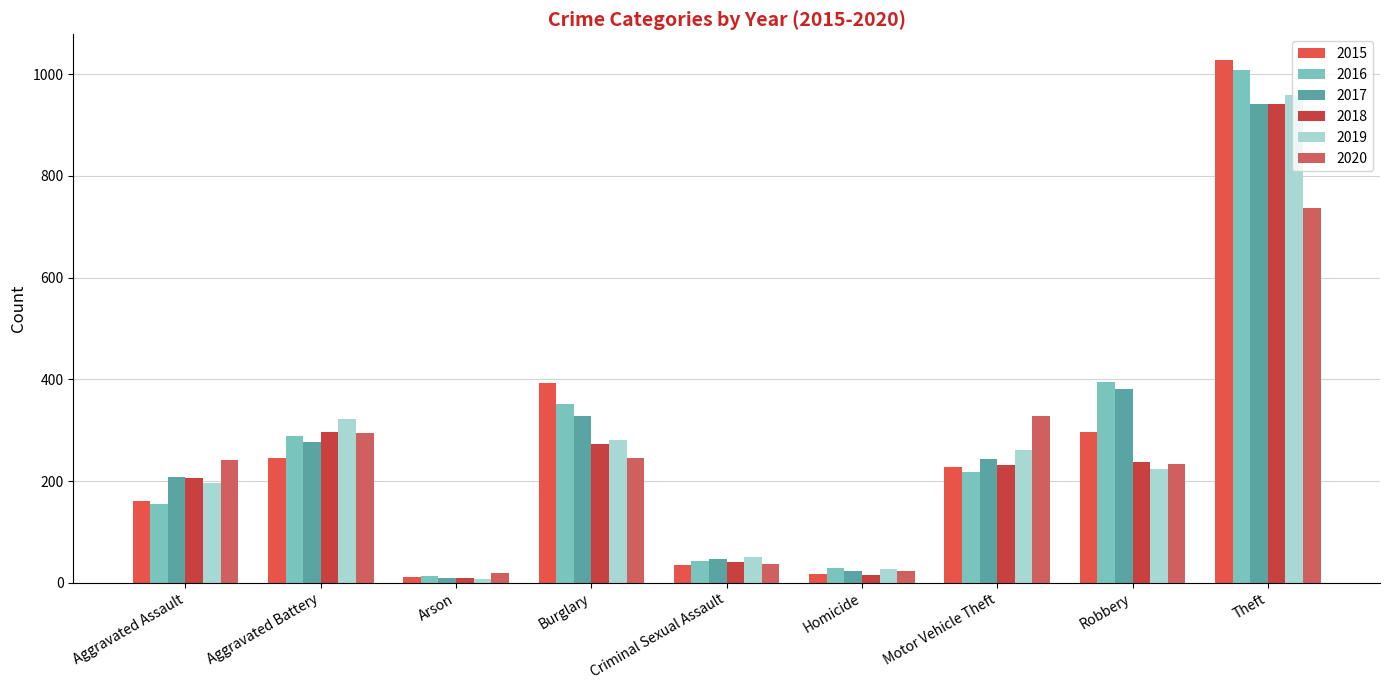

Reading left to right, list all the values displayed in this chart.

2015: Aggravated Assault=160	Aggravated Battery=246	Arson=11	Burglary=393	Criminal Sexual Assault=34	Homicide=17	Motor Vehicle Theft=228	Robbery=297	Theft=1027
2016: Aggravated Assault=154	Aggravated Battery=288	Arson=13	Burglary=352	Criminal Sexual Assault=43	Homicide=29	Motor Vehicle Theft=218	Robbery=394	Theft=1009
2017: Aggravated Assault=207	Aggravated Battery=277	Arson=9	Burglary=327	Criminal Sexual Assault=47	Homicide=24	Motor Vehicle Theft=243	Robbery=381	Theft=941
2018: Aggravated Assault=206	Aggravated Battery=297	Arson=9	Burglary=273	Criminal Sexual Assault=40	Homicide=15	Motor Vehicle Theft=232	Robbery=237	Theft=941
2019: Aggravated Assault=197	Aggravated Battery=321	Arson=8	Burglary=281	Criminal Sexual Assault=51	Homicide=27	Motor Vehicle Theft=260	Robbery=224	Theft=959
2020: Aggravated Assault=242	Aggravated Battery=294	Arson=20	Burglary=245	Criminal Sexual Assault=36	Homicide=24	Motor Vehicle Theft=328	Robbery=233	Theft=736